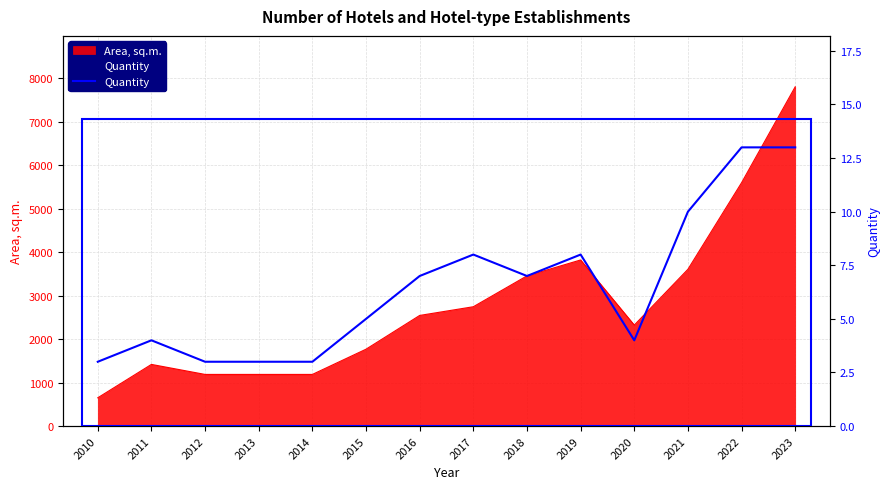

True or false: the data has more than 0 interior local peaks.

True